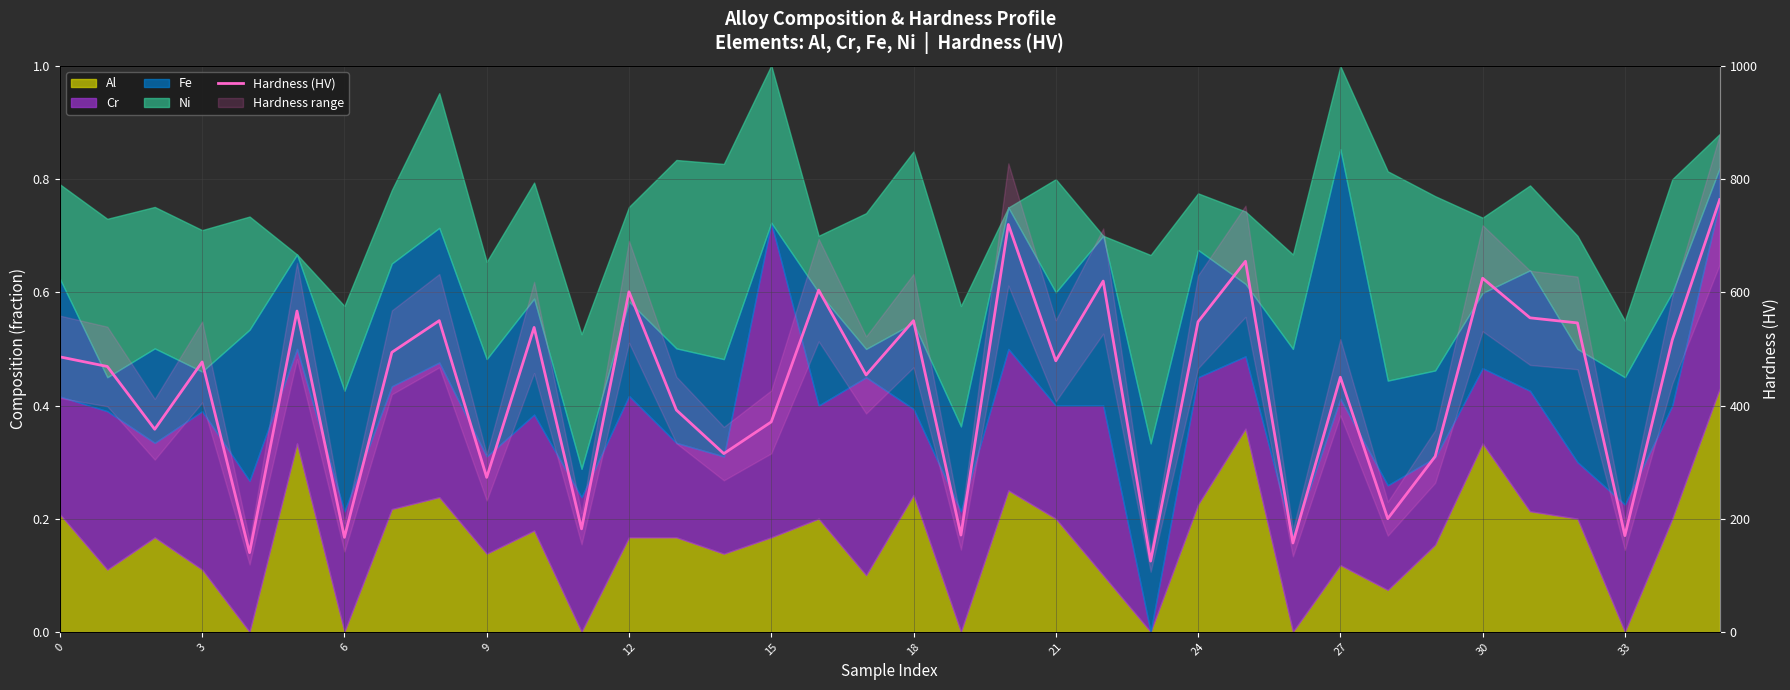

Which label corresponds to the smallest value in the chart?

23